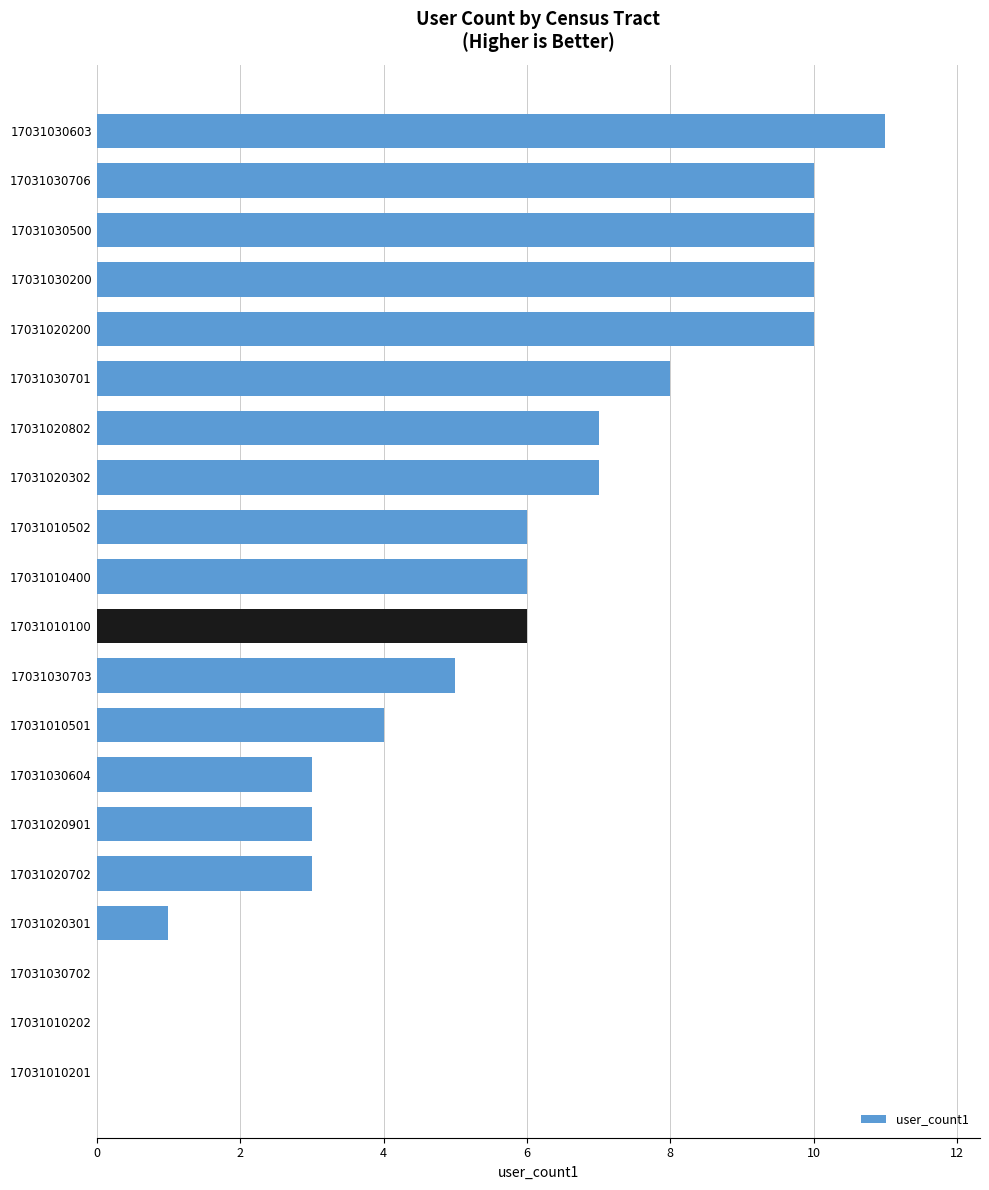

What is the sum of the values at 17031010201 and 17031020802?

7